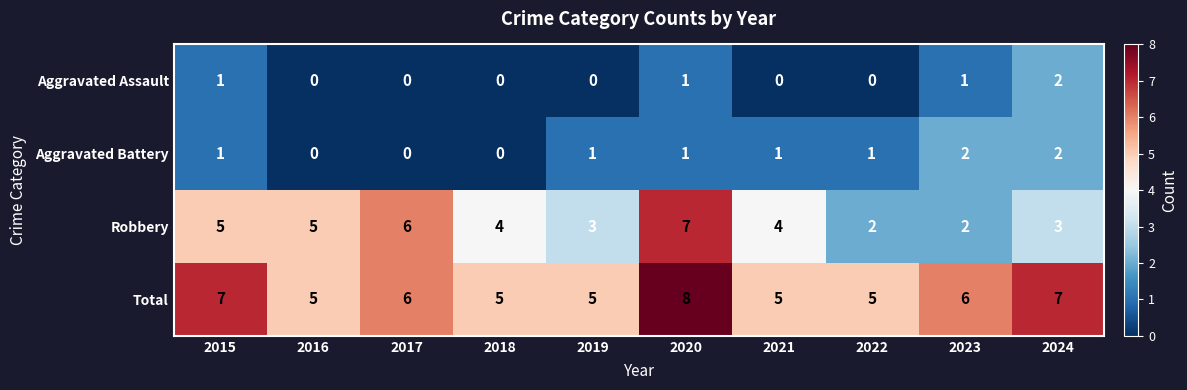

How many values in the Total series are below 6?

5